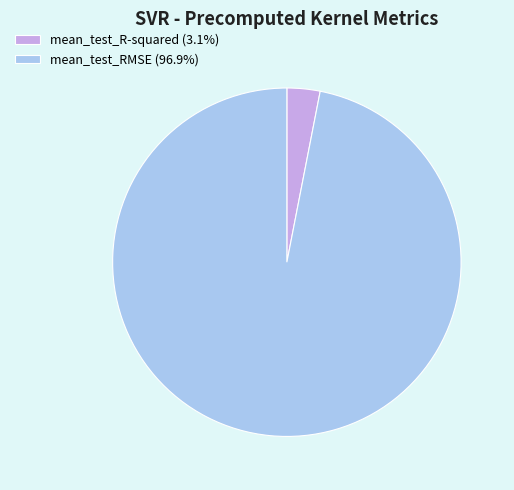

Combined, do mean_test_RMSE and mean_test_R-squared account for over 50%?

Yes